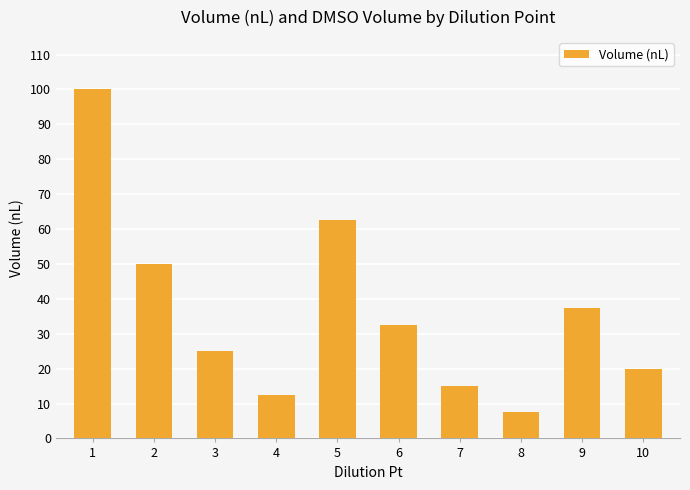

List the labels in order of value, largest first.

1, 5, 2, 9, 6, 3, 10, 7, 4, 8